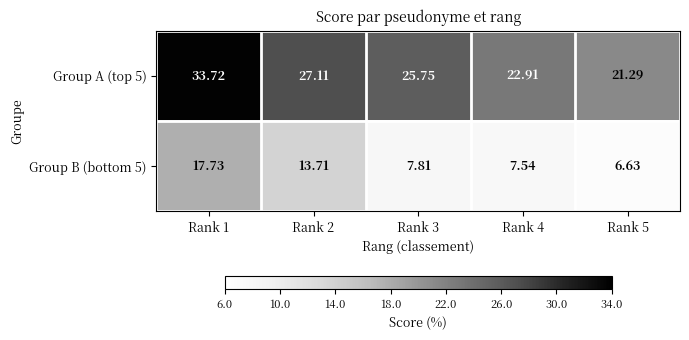

What is the total value across all series at Rank 2?

40.8